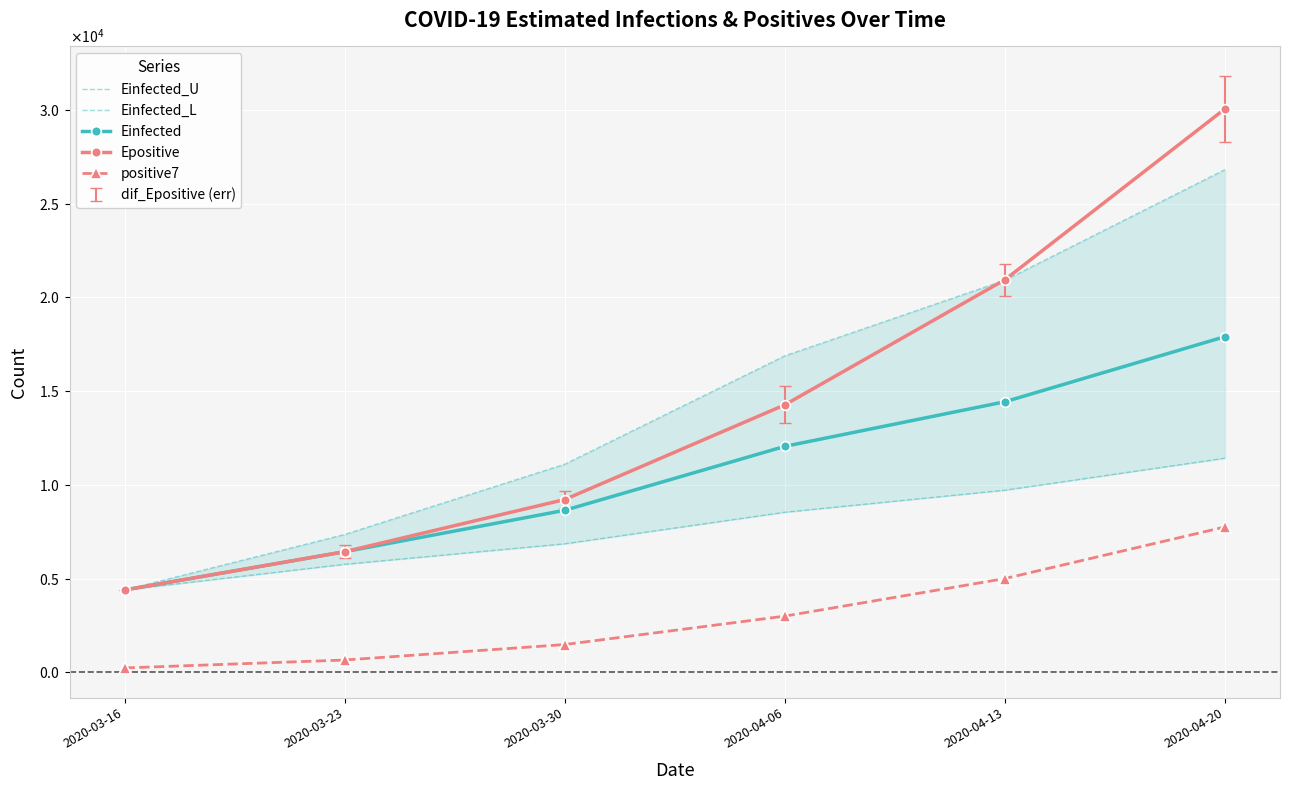

Is it true that Einfected equals 4393.9 at 2020-03-16?

True